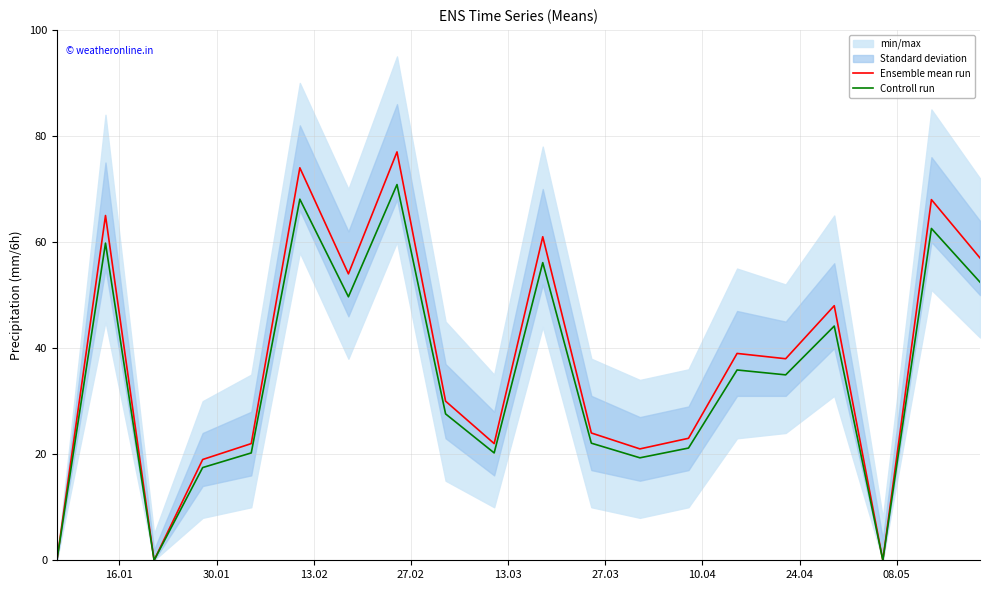

What is the maximum value for Controll run?

70.8